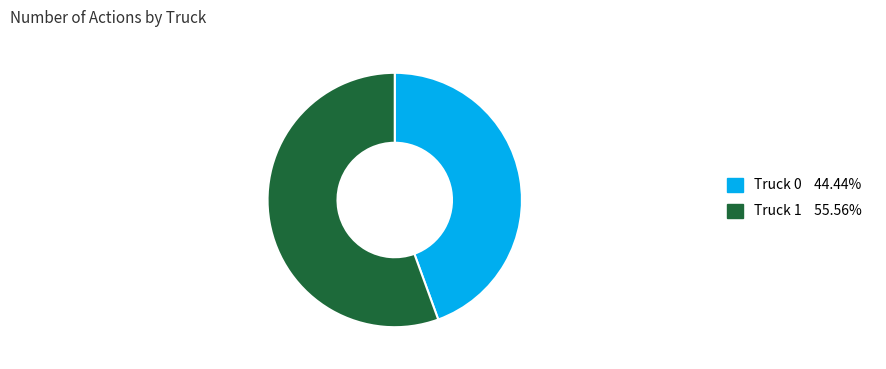

What is the ratio of the value at Truck 0 44.44% to the value at Truck 1 55.56%?

0.8